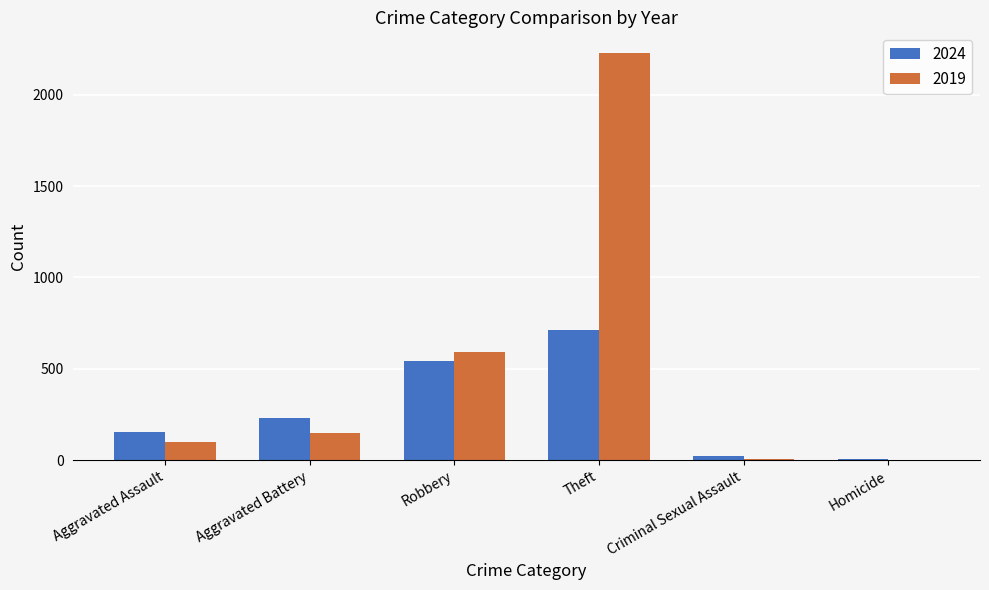

Are the bars horizontal?

No